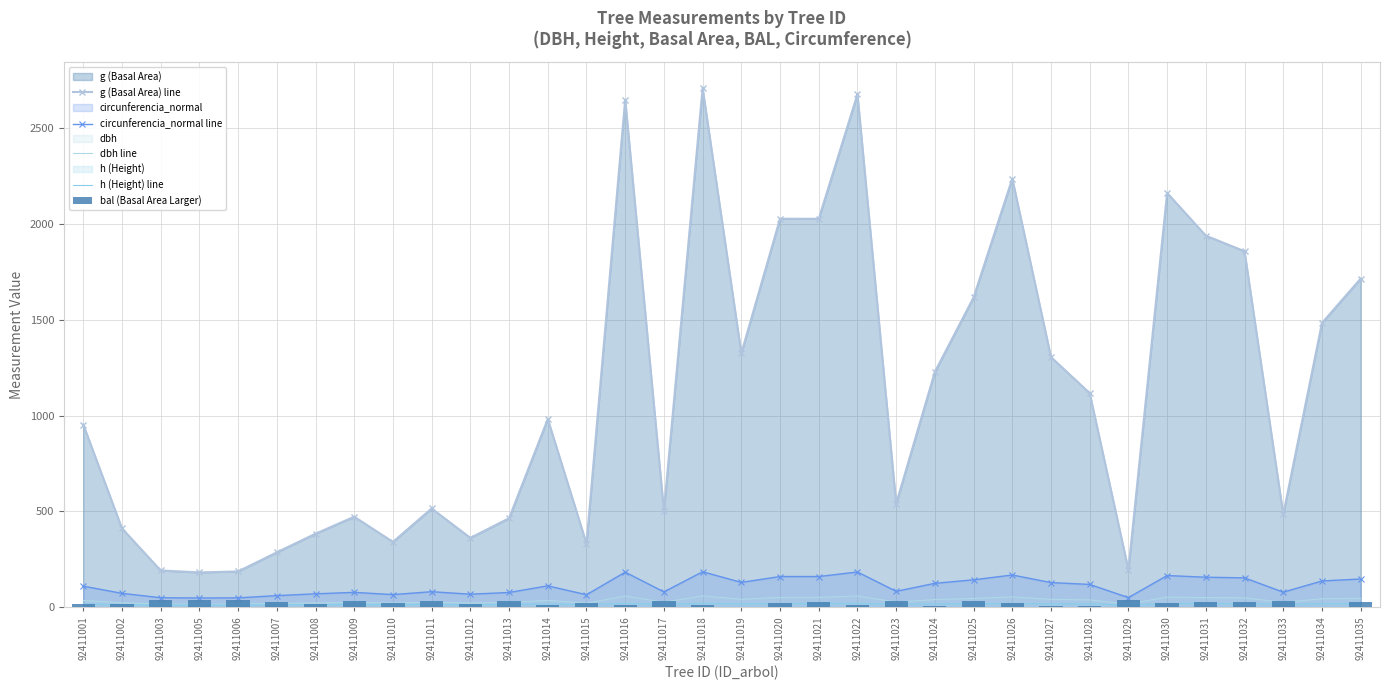

Reading left to right, list all the values displayed in this chart.

g (Basal Area) line: 92411001=953.5	92411002=411.0	92411003=191.4	92411005=181.1	92411006=186.2	92411007=286.0	92411008=383.3	92411009=472.1	92411010=340.4	92411011=515.1	92411012=361.5	92411013=464.1	92411014=981.9	92411015=331.9	92411016=2650.1	92411017=502.6	92411018=2710.7	92411019=1325.7	92411020=2028.2	92411021=2027.8	92411022=2678.0	92411023=540.4	92411024=1228.6	92411025=1616.9	92411026=2237.8	92411027=1305.6	92411028=1117.5	92411029=195.3	92411030=2162.7	92411031=1939.8	92411032=1858.3	92411033=484.2	92411034=1483.7	92411035=1715.5
circunferencia_normal line: 92411001=109.5	92411002=71.9	92411003=49.0	92411005=47.7	92411006=48.4	92411007=60.0	92411008=69.4	92411009=77.0	92411010=65.4	92411011=80.5	92411012=67.4	92411013=76.4	92411014=111.1	92411015=64.6	92411016=182.5	92411017=79.5	92411018=184.6	92411019=129.1	92411020=159.7	92411021=159.6	92411022=183.4	92411023=82.4	92411024=124.2	92411025=142.5	92411026=167.7	92411027=128.1	92411028=118.5	92411029=49.5	92411030=164.9	92411031=156.1	92411032=152.8	92411033=78.0	92411034=136.5	92411035=146.8
dbh line: 92411001=34.8	92411002=22.9	92411003=15.6	92411005=15.2	92411006=15.4	92411007=19.1	92411008=22.1	92411009=24.5	92411010=20.8	92411011=25.6	92411012=21.5	92411013=24.3	92411014=35.4	92411015=20.6	92411016=58.1	92411017=25.3	92411018=58.8	92411019=41.1	92411020=50.8	92411021=50.8	92411022=58.4	92411023=26.2	92411024=39.5	92411025=45.4	92411026=53.4	92411027=40.8	92411028=37.7	92411029=15.8	92411030=52.5	92411031=49.7	92411032=48.6	92411033=24.8	92411034=43.5	92411035=46.7
h (Height) line: 92411001=16.5	92411002=13.5	92411003=11.2	92411005=11.1	92411006=11.1	92411007=12.5	92411008=13.3	92411009=14.4	92411010=13.0	92411011=14.6	92411012=13.1	92411013=14.3	92411014=16.6	92411015=12.9	92411016=19.8	92411017=14.6	92411018=19.9	92411019=17.6	92411020=18.9	92411021=18.9	92411022=19.8	92411023=14.8	92411024=17.4	92411025=18.3	92411026=19.2	92411027=17.6	92411028=17.0	92411029=11.3	92411030=19.1	92411031=18.8	92411032=18.7	92411033=14.4	92411034=18.0	92411035=18.5
bal (Basal Area Larger): 92411001=14.6	92411002=16.0	92411003=35.5	92411005=36.7	92411006=36.1	92411007=28.0	92411008=17.3	92411009=33.5	92411010=21.9	92411011=31.4	92411012=18.5	92411013=34.2	92411014=9.1	92411015=23.0	92411016=13.3	92411017=32.1	92411018=10.5	92411019=2.1	92411020=24.0	92411021=25.1	92411022=11.9	92411023=30.6	92411024=5.8	92411025=29.8	92411026=19.6	92411027=4.0	92411028=7.6	92411029=34.9	92411030=20.8	92411031=26.1	92411032=27.1	92411033=32.8	92411034=0.0	92411035=28.9